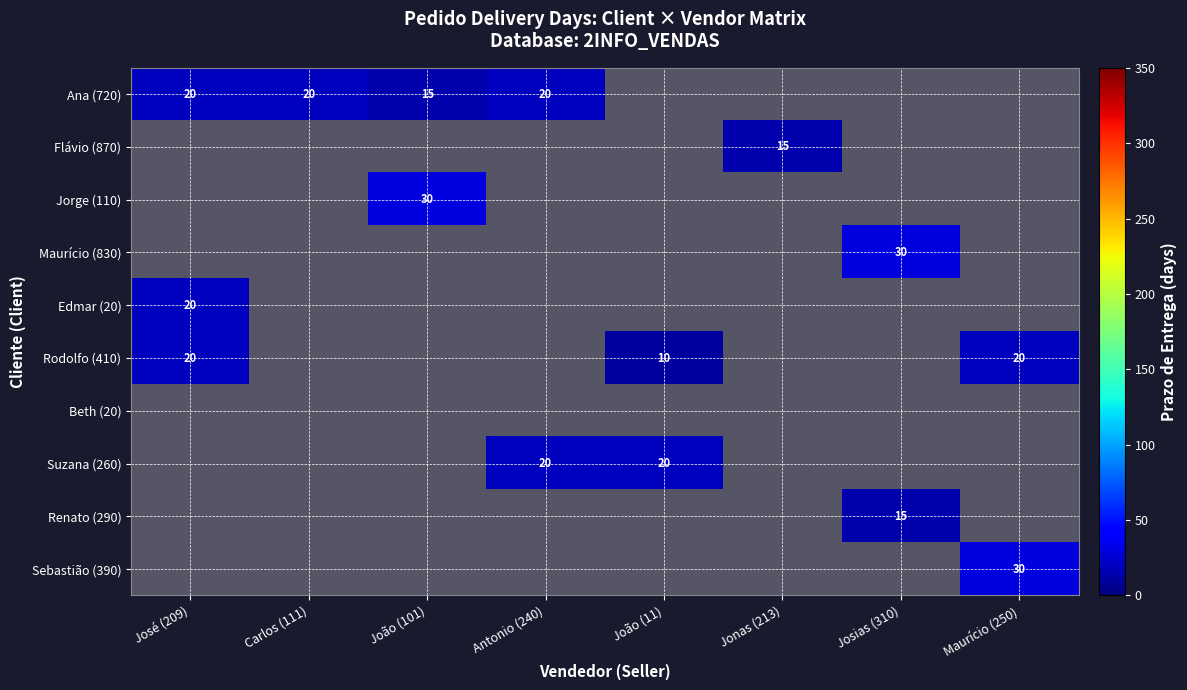

What is the maximum value shown in the chart?

30.0